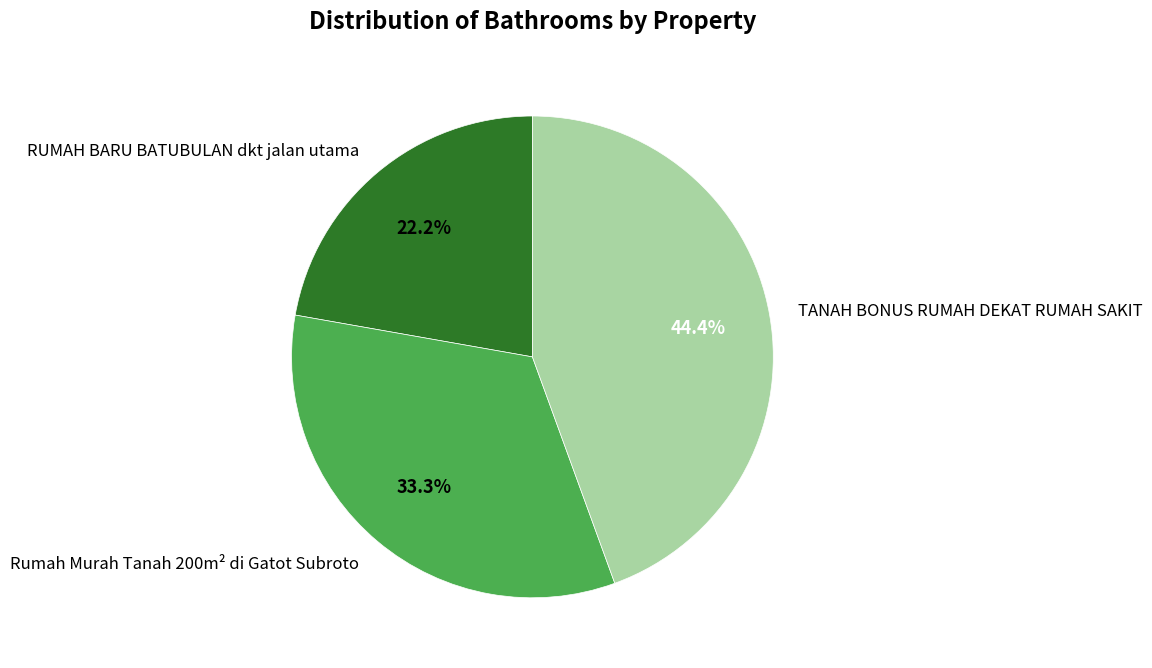

To the nearest percent, what percentage of the pie is TANAH BONUS RUMAH DEKAT RUMAH SAKIT?

44%